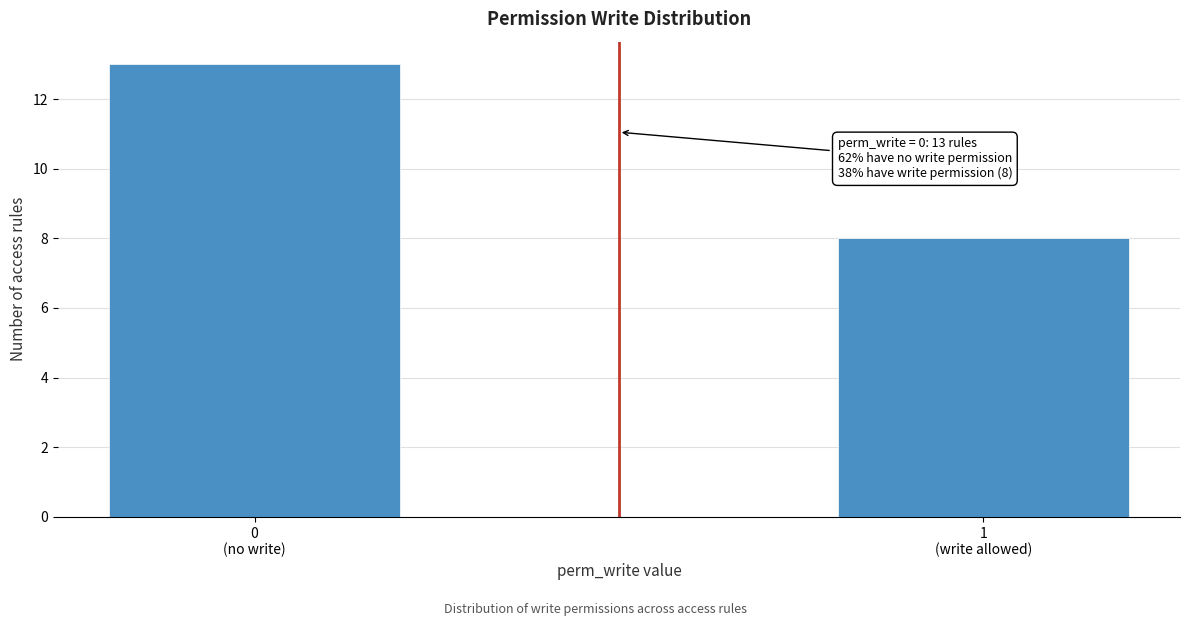

Reading right to left, what are all the values shown in this chart?

8	13